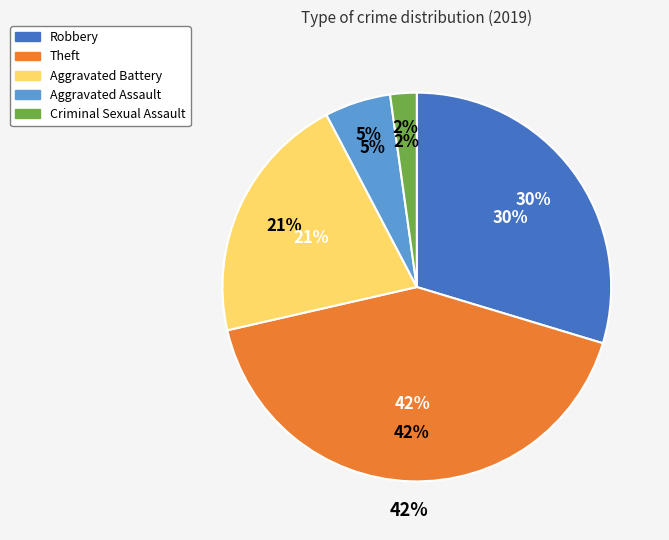

Is there a majority slice in this chart?

No